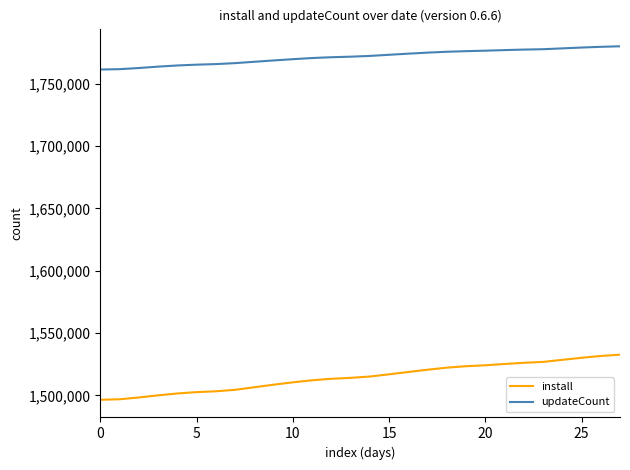

What are all the series names shown in the legend?

install, updateCount